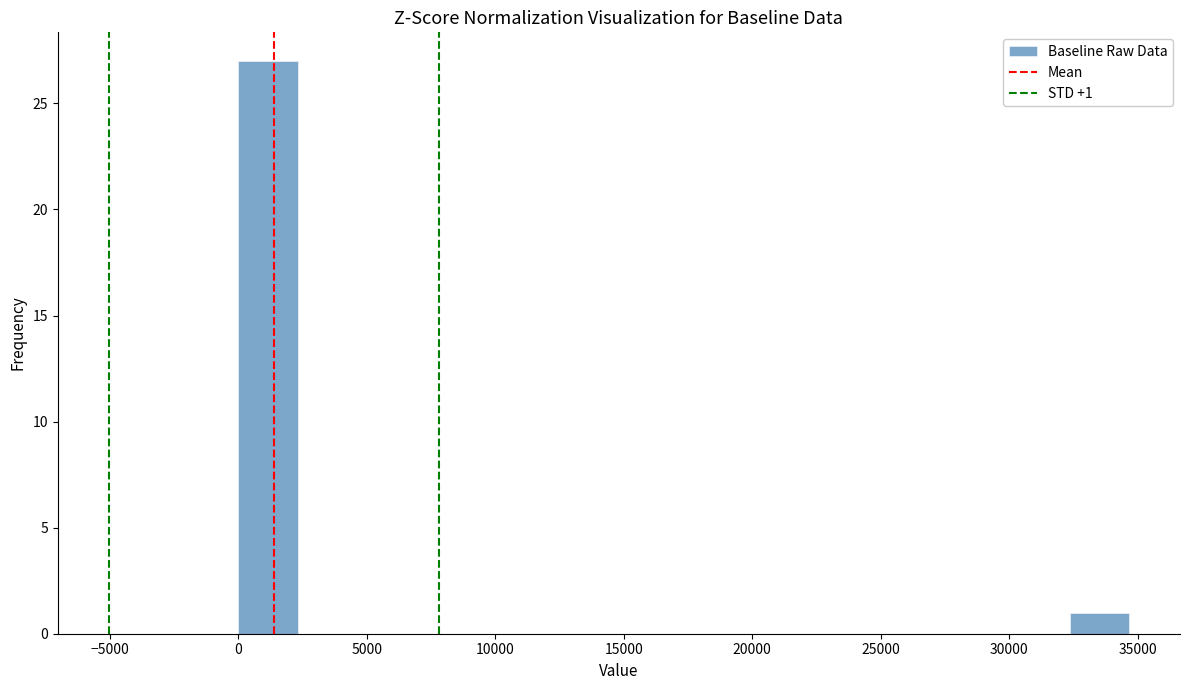

Which range on the x-axis has the tallest bar?

0 to 2500